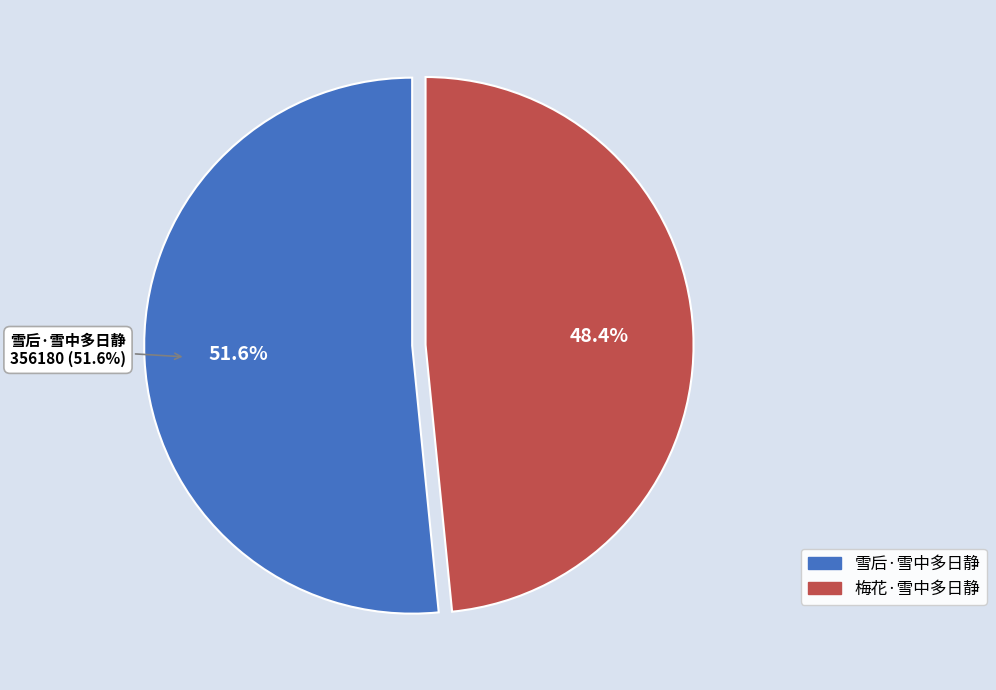

What is the change in value from 雪后·雪中多日静 to 梅花·雪中多日静?

-21821